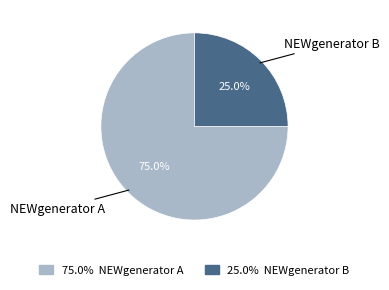

Approximately how many times larger is the value at NEWgenerator A compared to NEWgenerator B?

3.0